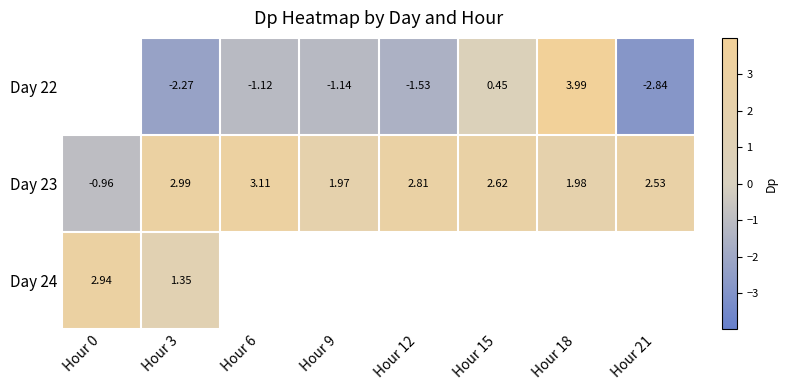

Is the value of Day 24 at Hour 3 greater than the value of Day 23 at Hour 15?

No